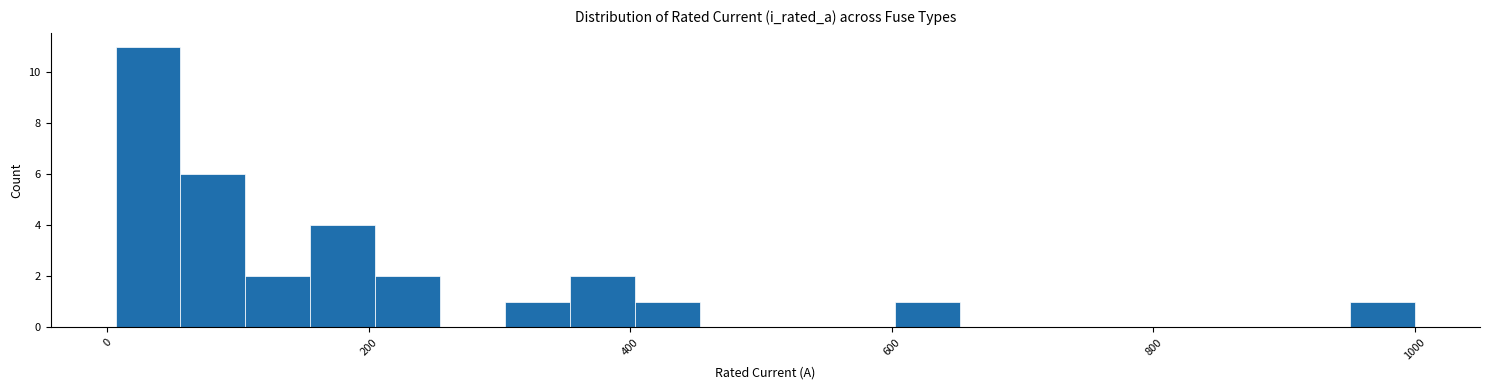

Read against the x-axis, roughly where is the centre of the tallest bar?

40